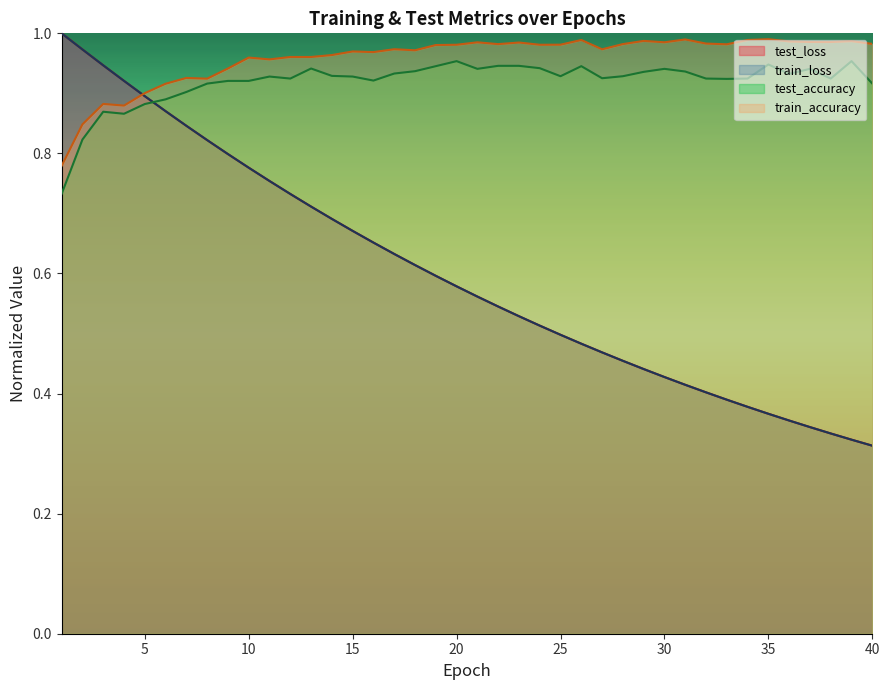

Reading left to right, transcribe all the data shown in this chart.

test_loss: 1=1.0	2=1.0	3=0.9	4=0.9	5=0.9	6=0.9	7=0.8	8=0.8	9=0.8	10=0.8	11=0.8	12=0.7	13=0.7	14=0.7	15=0.7	16=0.7	17=0.6	18=0.6	19=0.6	20=0.6	21=0.6	22=0.5	23=0.5	24=0.5	25=0.5	26=0.5	27=0.5	28=0.5	29=0.4	30=0.4	31=0.4	32=0.4	33=0.4	34=0.4	35=0.4	36=0.4	37=0.3	38=0.3	39=0.3	40=0.3
train_loss: 1=1.0	2=1.0	3=0.9	4=0.9	5=0.9	6=0.9	7=0.8	8=0.8	9=0.8	10=0.8	11=0.8	12=0.7	13=0.7	14=0.7	15=0.7	16=0.7	17=0.6	18=0.6	19=0.6	20=0.6	21=0.6	22=0.5	23=0.5	24=0.5	25=0.5	26=0.5	27=0.5	28=0.5	29=0.4	30=0.4	31=0.4	32=0.4	33=0.4	34=0.4	35=0.4	36=0.4	37=0.3	38=0.3	39=0.3	40=0.3
test_accuracy: 1=0.7	2=0.8	3=0.9	4=0.9	5=0.9	6=0.9	7=0.9	8=0.9	9=0.9	10=0.9	11=0.9	12=0.9	13=0.9	14=0.9	15=0.9	16=0.9	17=0.9	18=0.9	19=0.9	20=1.0	21=0.9	22=0.9	23=0.9	24=0.9	25=0.9	26=0.9	27=0.9	28=0.9	29=0.9	30=0.9	31=0.9	32=0.9	33=0.9	34=0.9	35=0.9	36=0.9	37=0.9	38=0.9	39=1.0	40=0.9
train_accuracy: 1=0.8	2=0.8	3=0.9	4=0.9	5=0.9	6=0.9	7=0.9	8=0.9	9=0.9	10=1.0	11=1.0	12=1.0	13=1.0	14=1.0	15=1.0	16=1.0	17=1.0	18=1.0	19=1.0	20=1.0	21=1.0	22=1.0	23=1.0	24=1.0	25=1.0	26=1.0	27=1.0	28=1.0	29=1.0	30=1.0	31=1.0	32=1.0	33=1.0	34=1.0	35=1.0	36=1.0	37=1.0	38=1.0	39=1.0	40=1.0